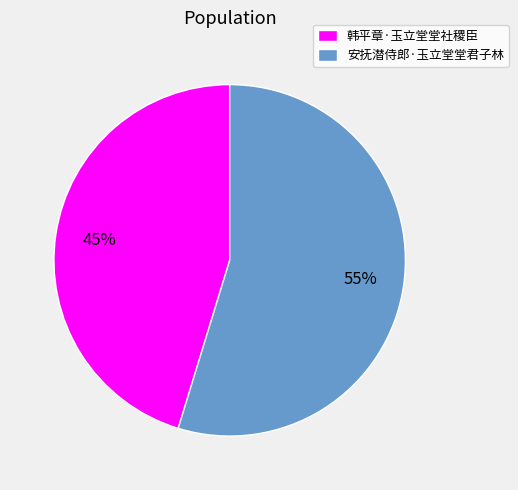

Rank the categories by value from highest to lowest.

安抚潜侍郎·玉立堂堂君子林, 韩平章·玉立堂堂社稷臣